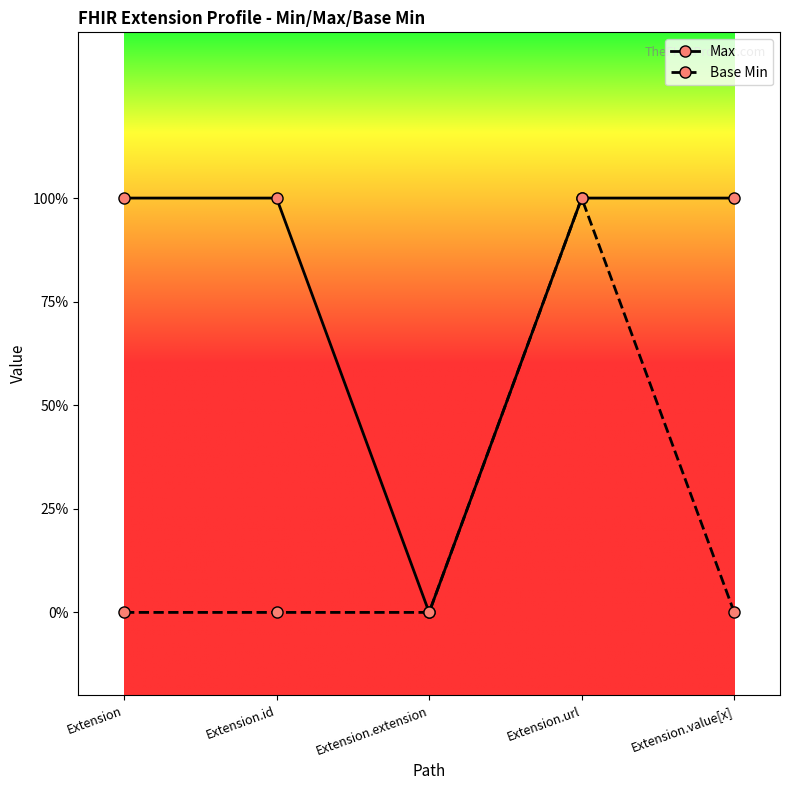

What are all the series names shown in the legend?

Max, Base Min